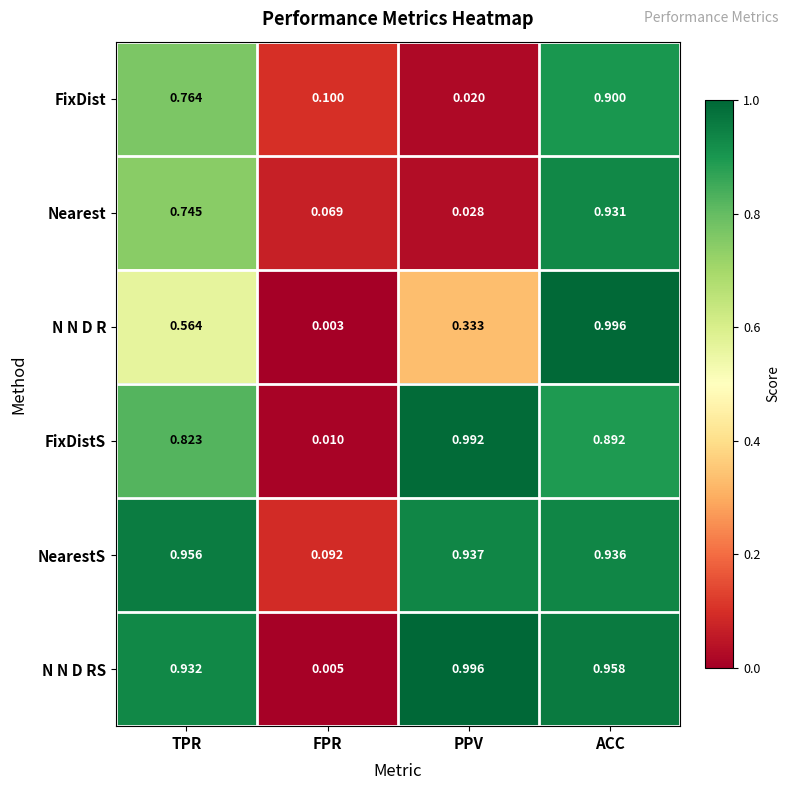

Which series has the largest range (max minus min)?

N N D R